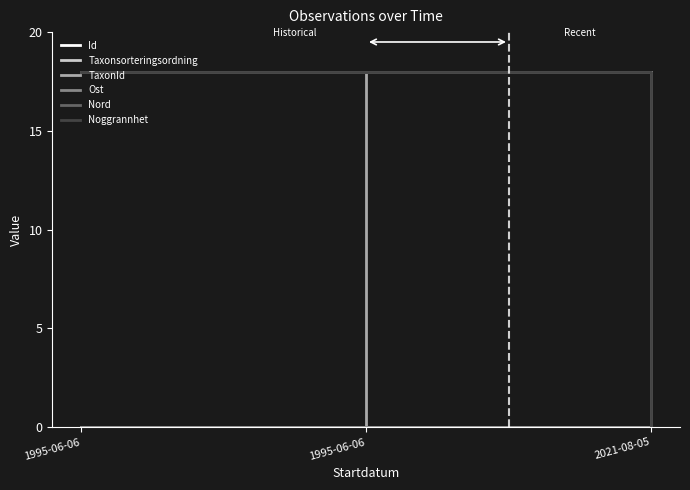

What is the label of the 2nd point from the right?

1995-06-06